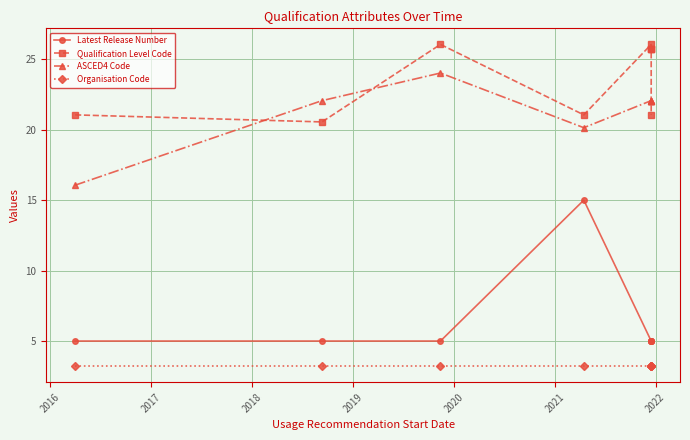

How many series are shown in this chart?

4